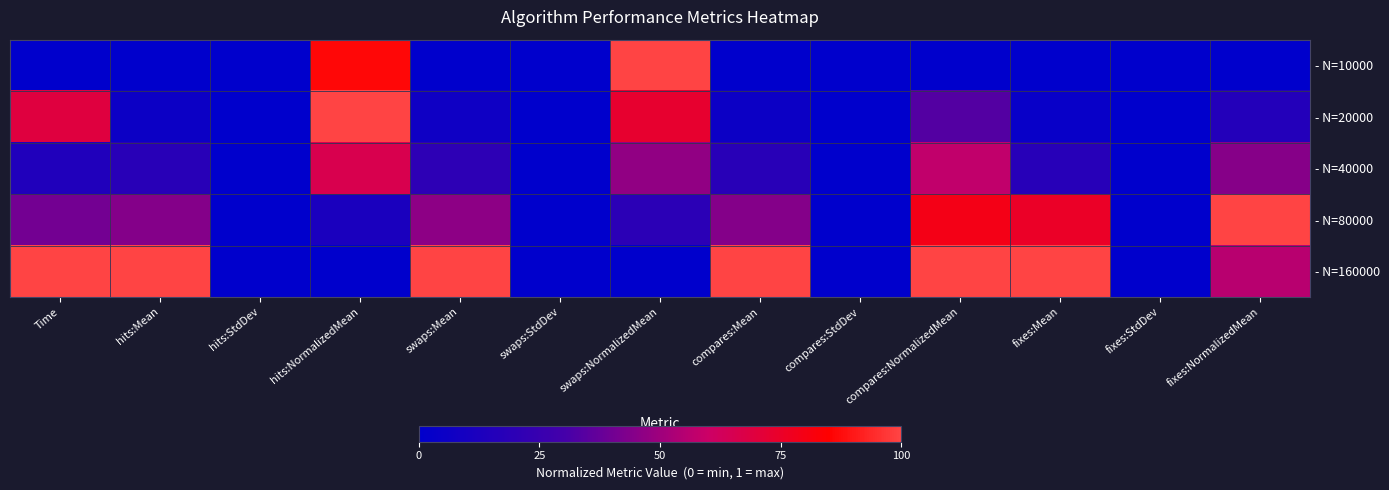

What is the maximum value shown in the chart?

1.0